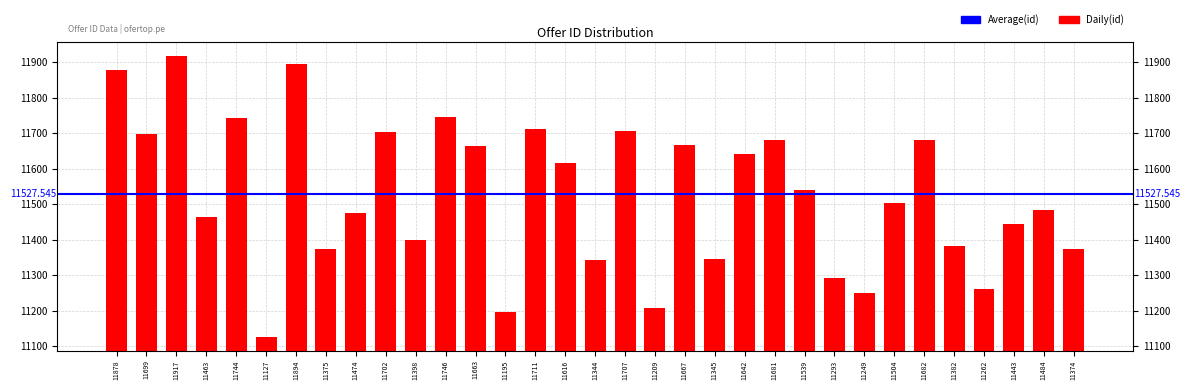

The chart shows a value of 11878 at 11878. True or false?

True